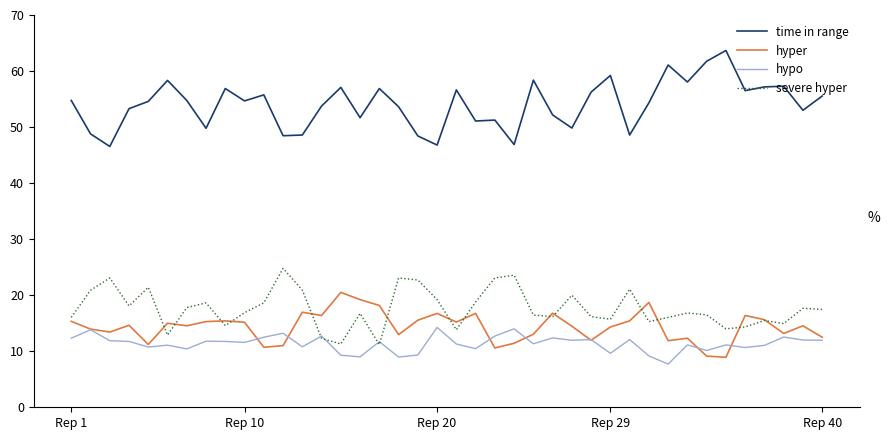

Which series has the largest range (max minus min)?

time in range